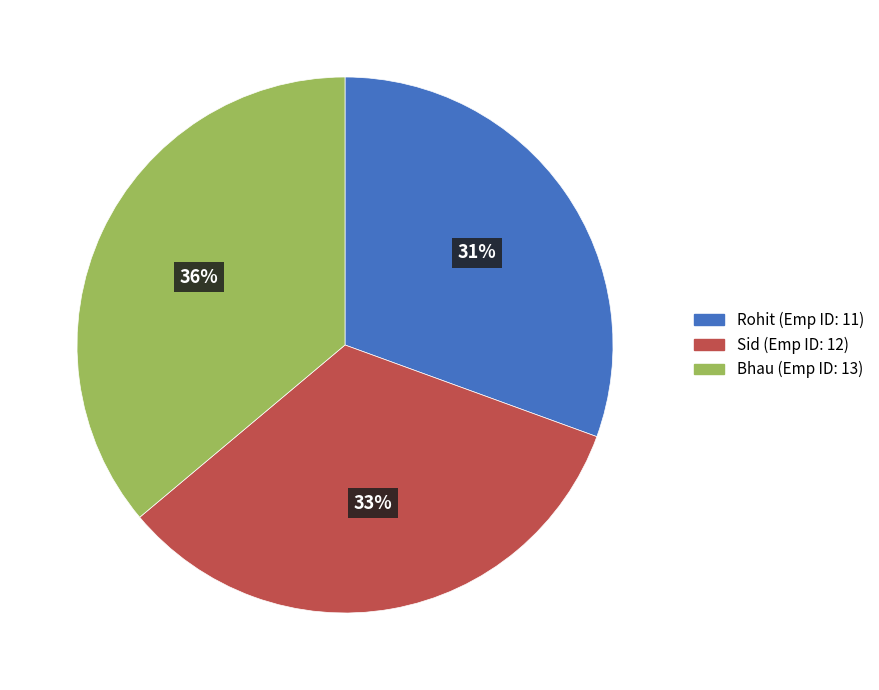

To the nearest percent, what is the difference between the Sid and Bhau slice percentages?

3%